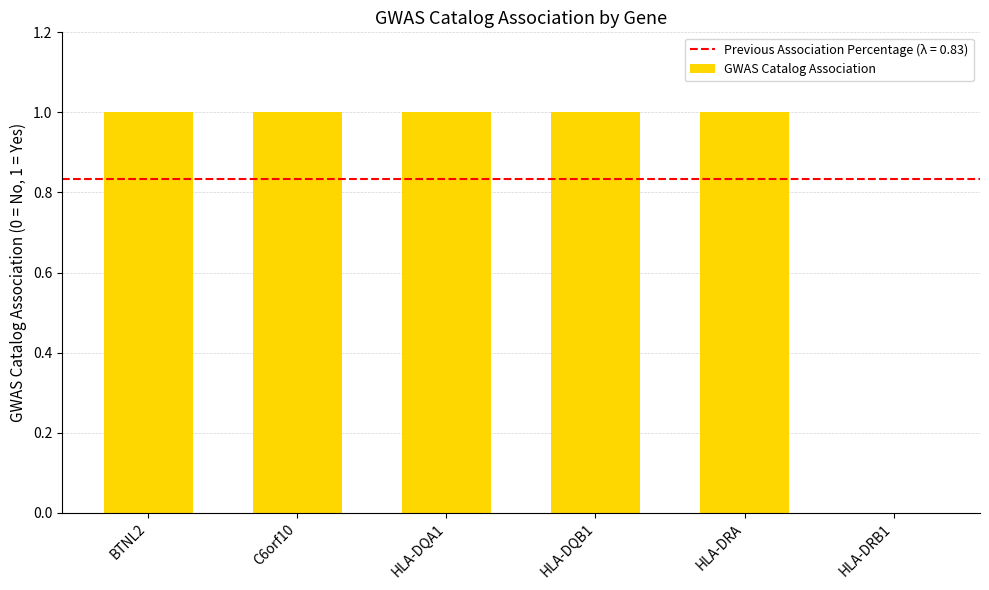

How many distinct data groups are displayed?

1